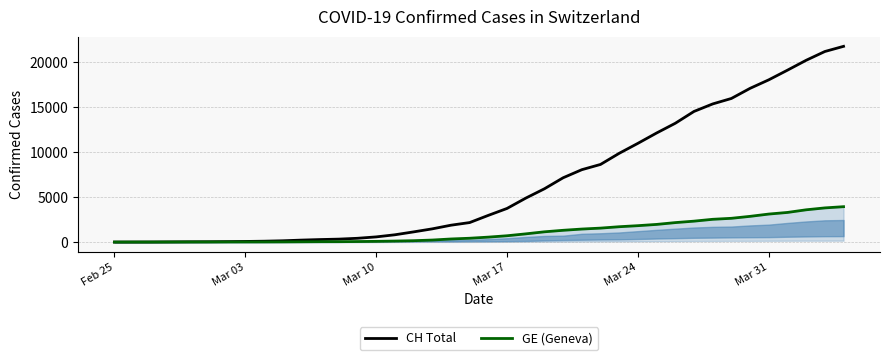

Does the chart have visible grid lines?

Yes